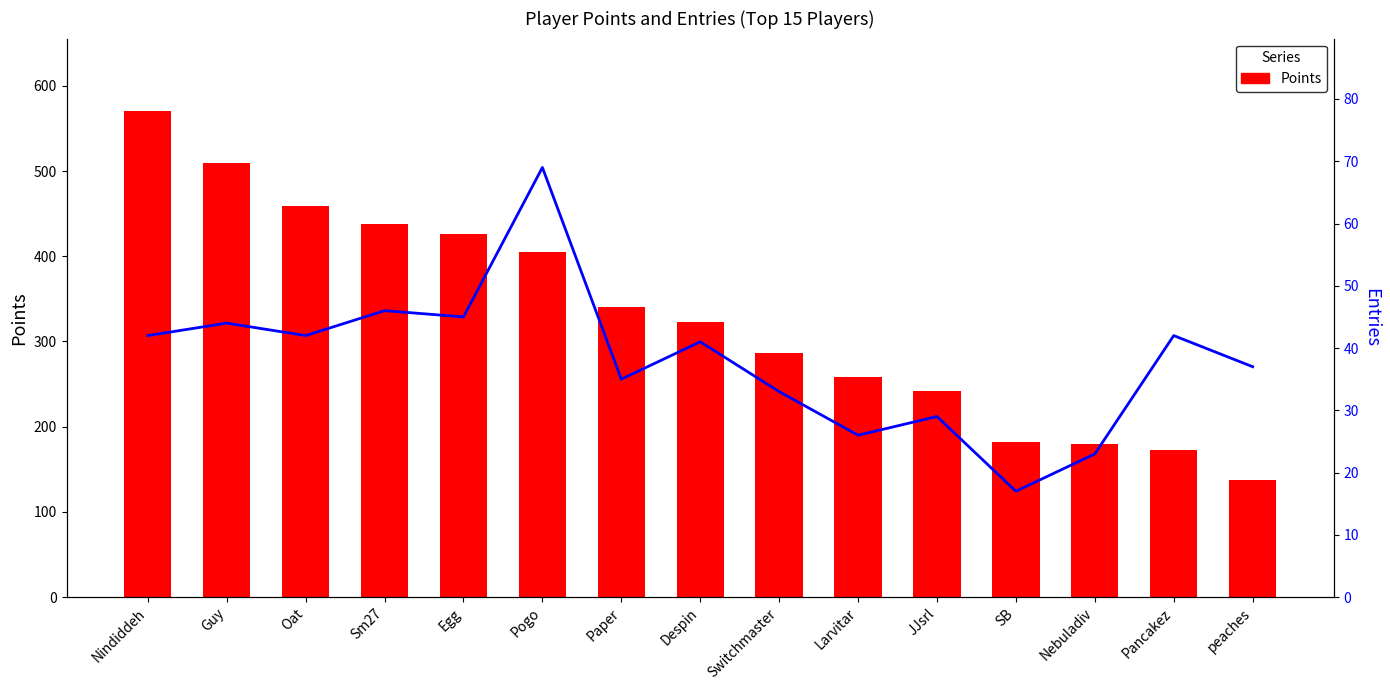

What is the difference between the Entries values at Pogo and Larvitar?

43